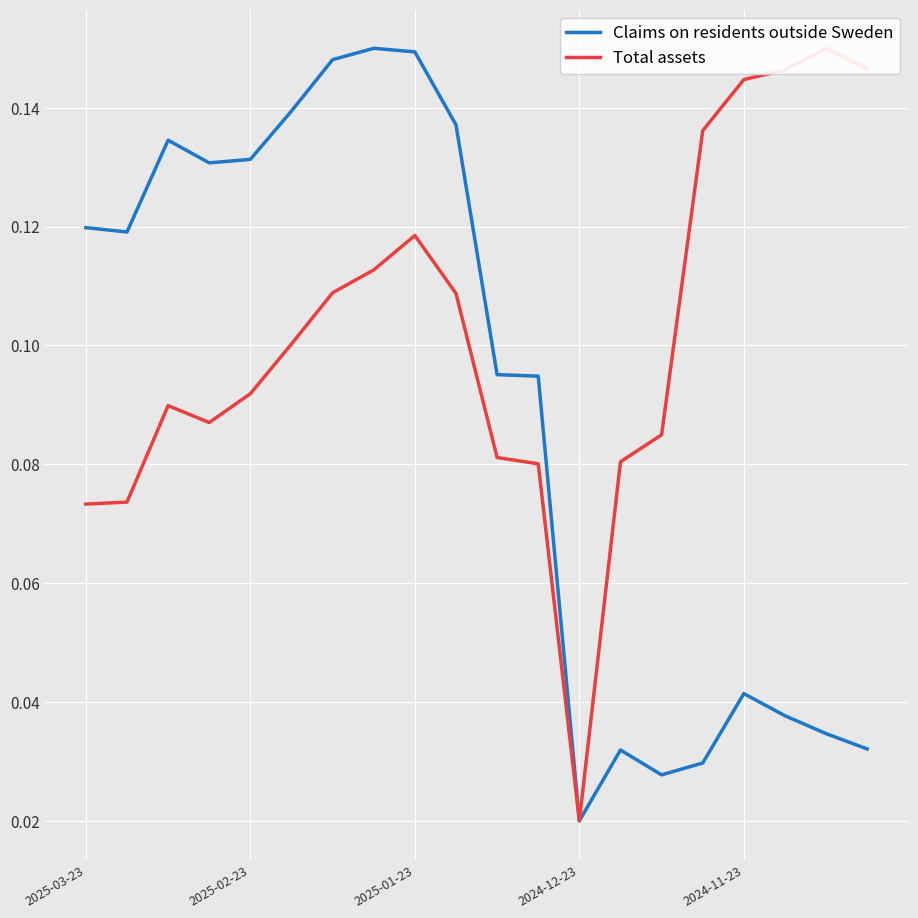

How many interior local peaks does the Total assets series have?

3